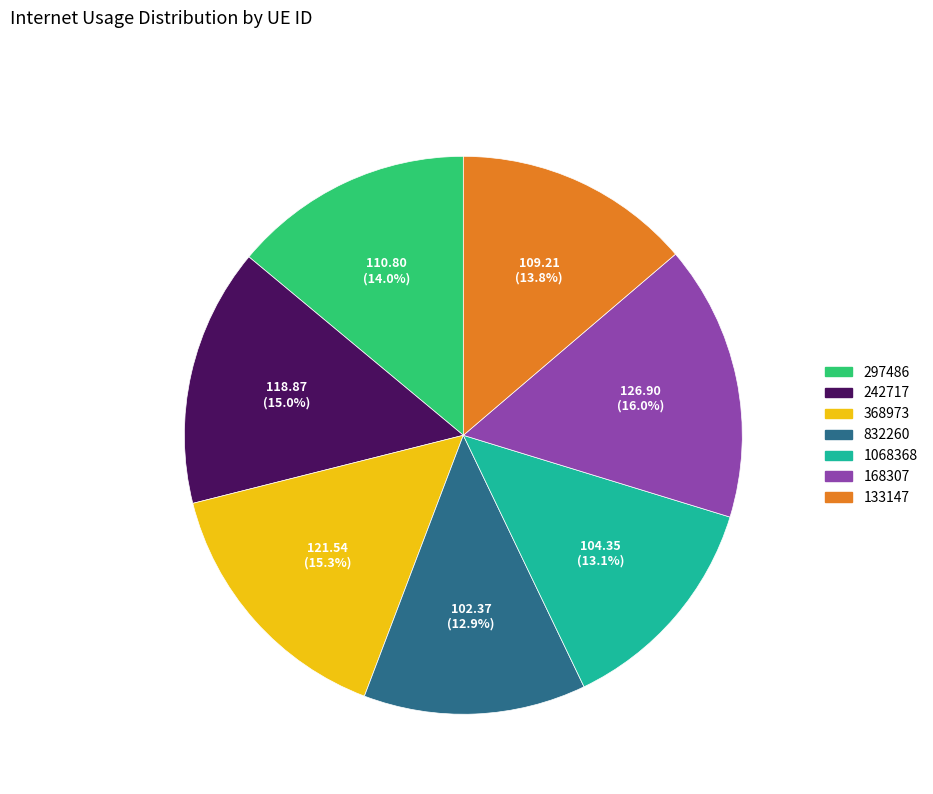

What percentage is NOT represented by 242717?

85.0%